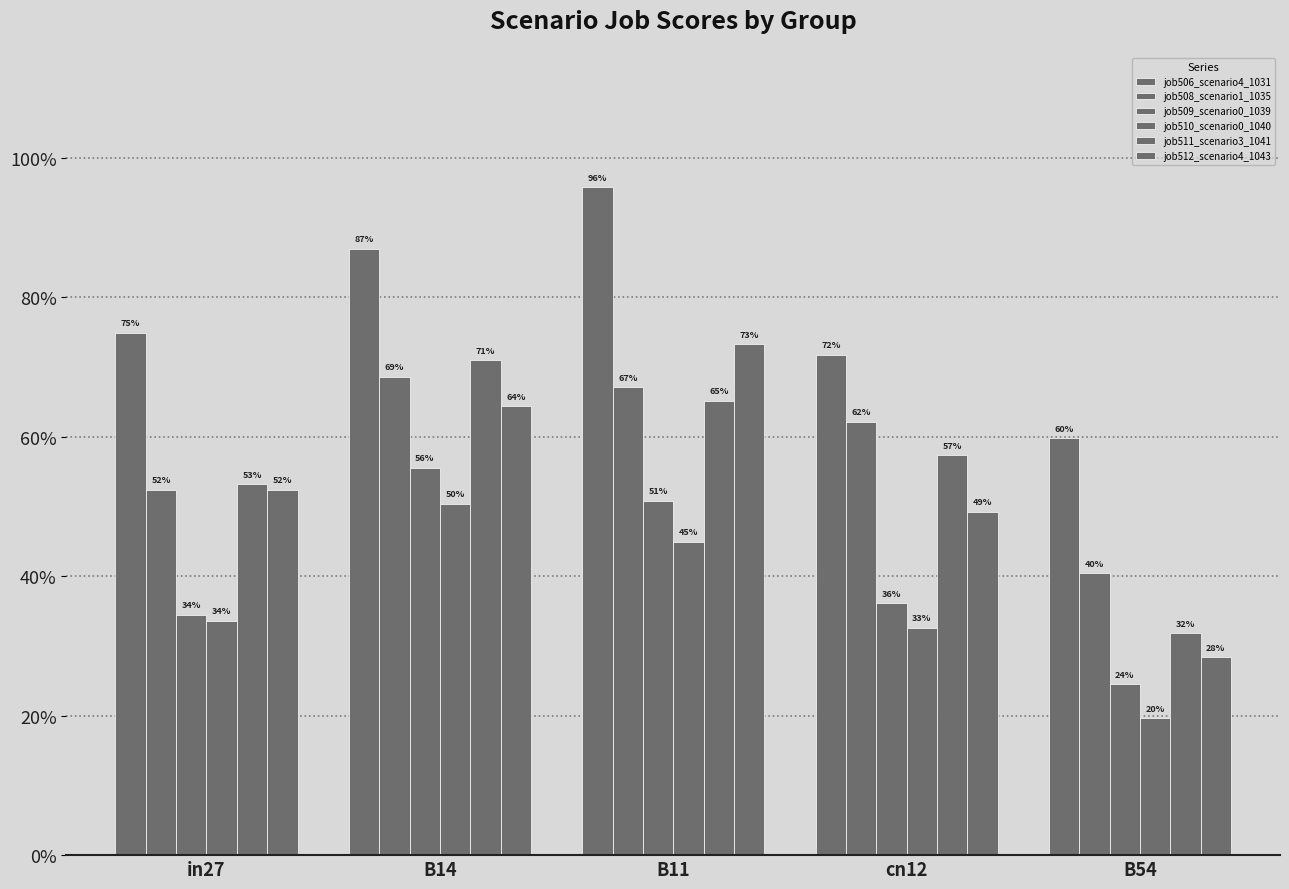

Does the chart contain stacked bars?

No